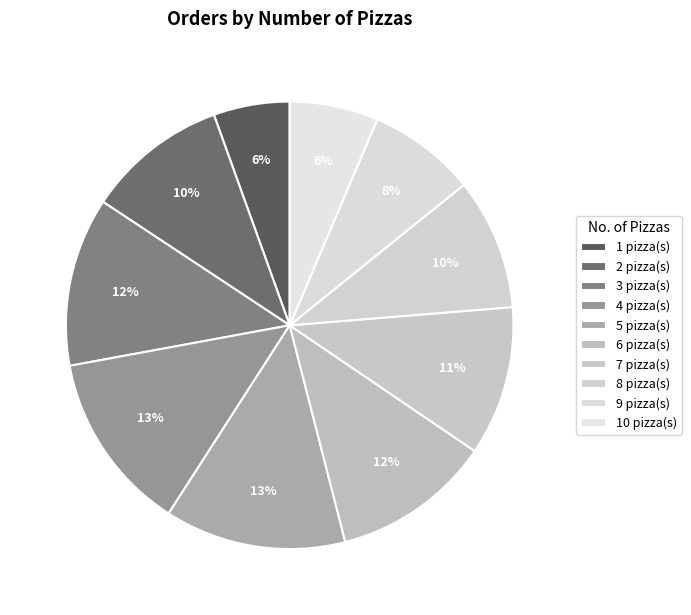

Count the number of slices in the pie.

10